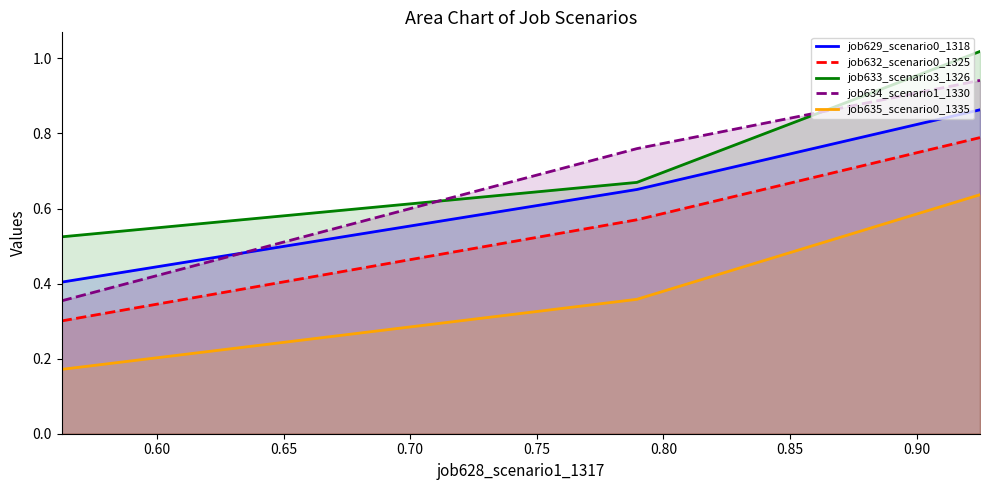

Does the chart have visible grid lines?

No